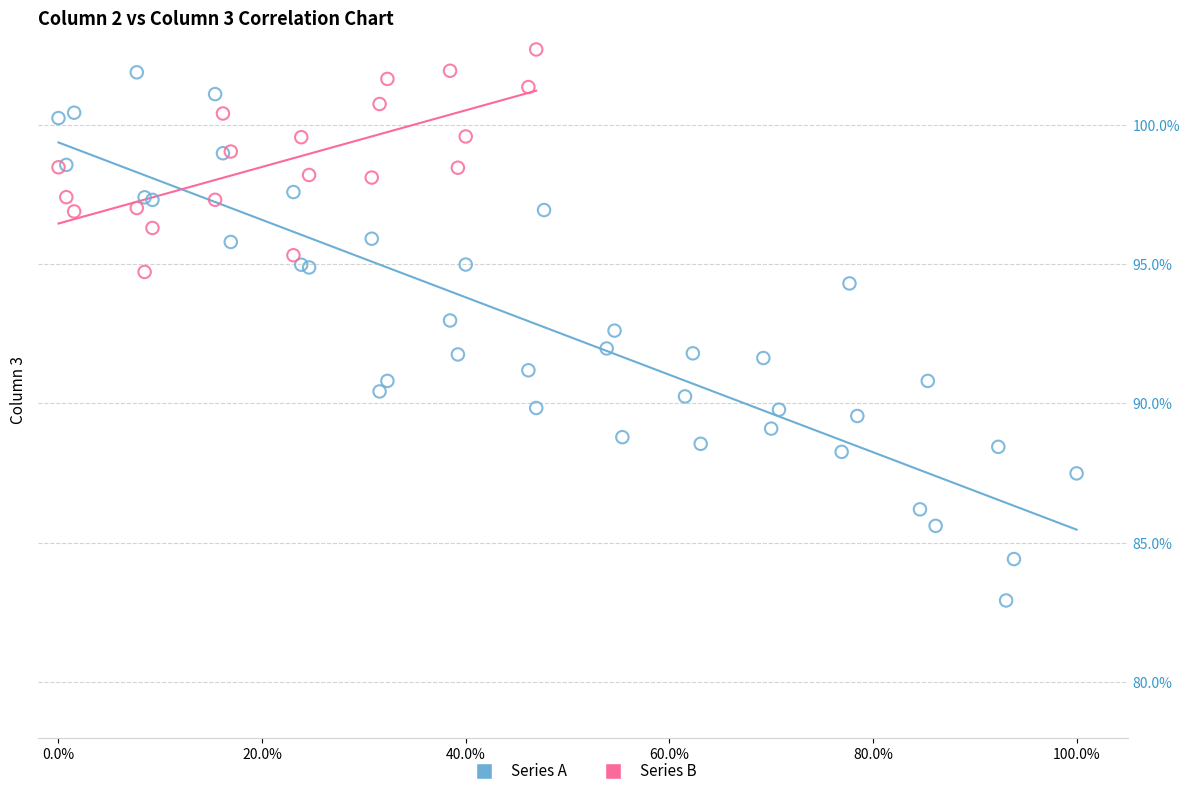

Which series has the largest Y range (max minus min)?

Series A